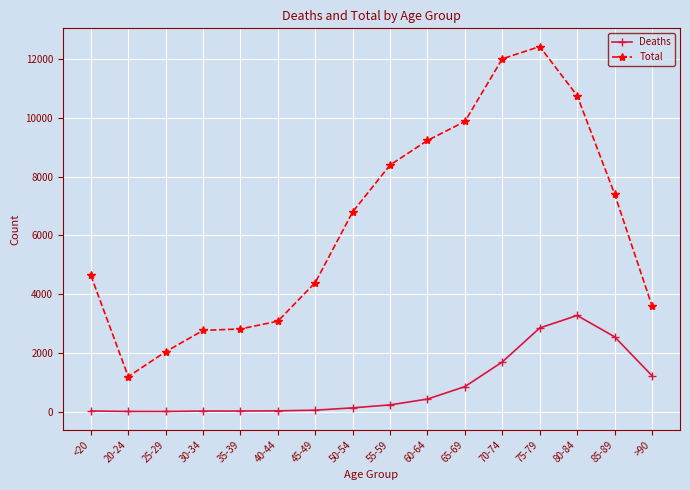

List the series in order of their overall mean, lowest first.

Deaths, Total